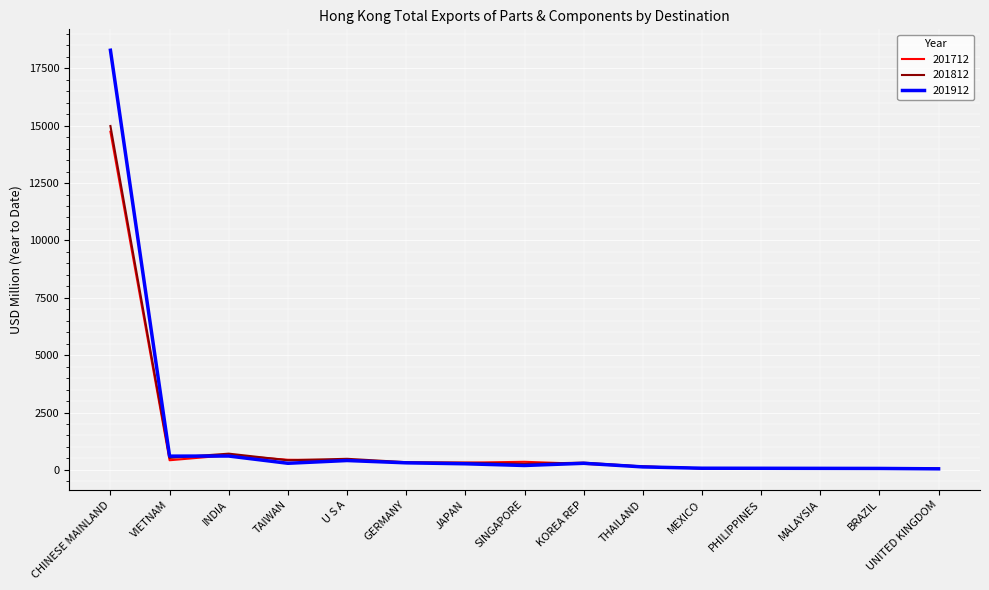

True or false: 201912 has a value of 407.4 at U S A.

True